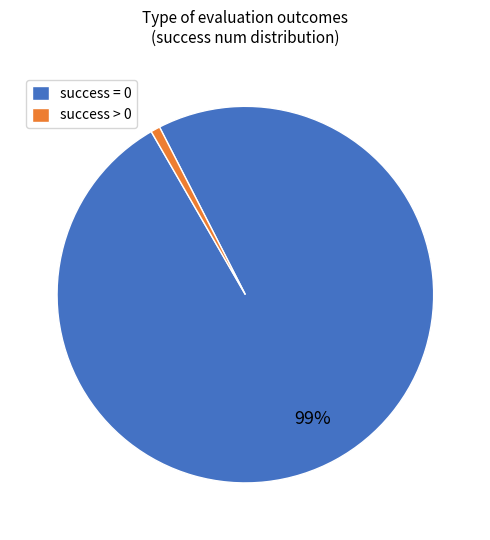

Which has a higher value, success > 0 or success = 0?

success = 0